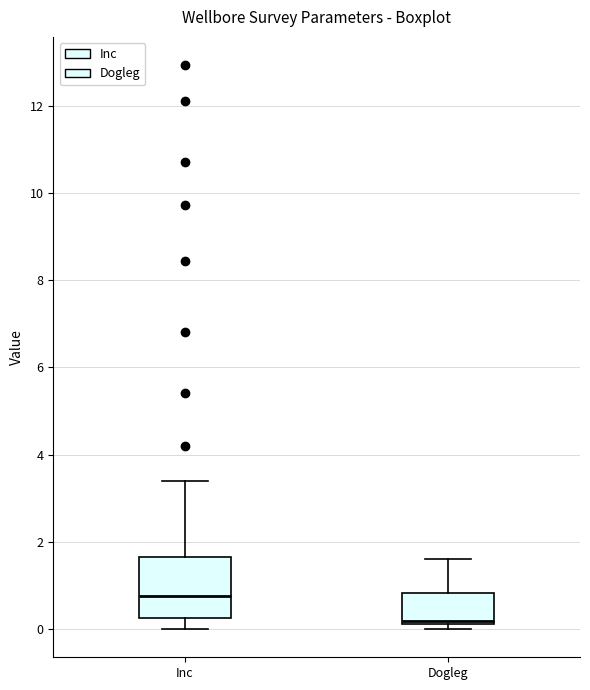

Where is the lower edge of the box for Dogleg on the y-axis? The values are not printed on the chart, so give them approximately, as read against the axis.

0.2